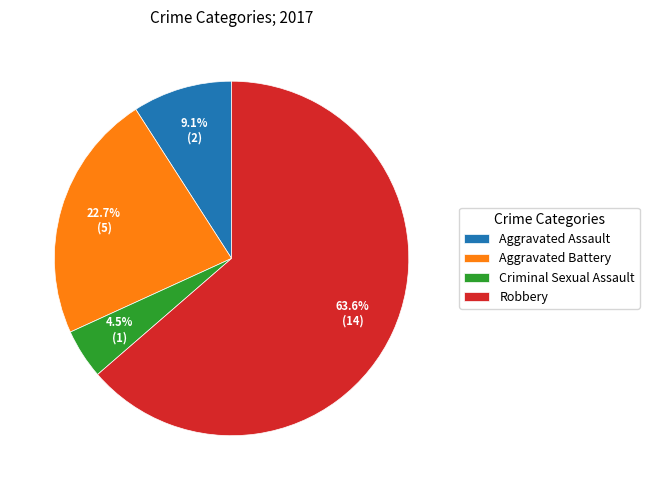

Approximately how many times larger is the value at Robbery compared to Aggravated Battery?

2.8